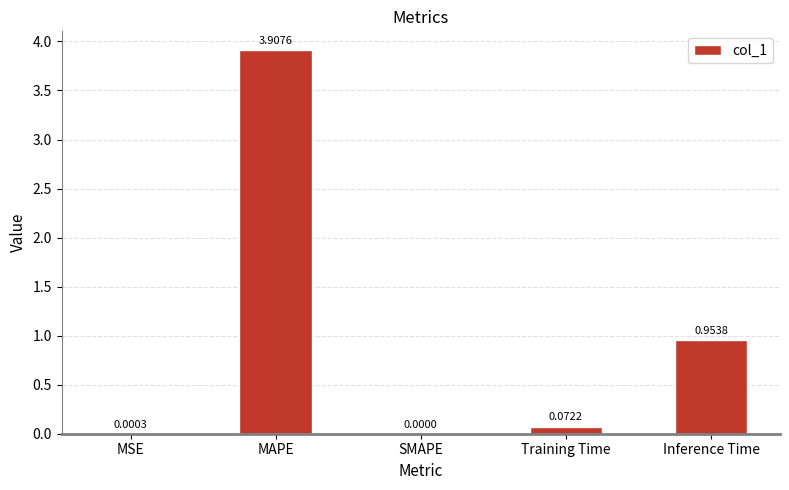

How many positive values are there?

4